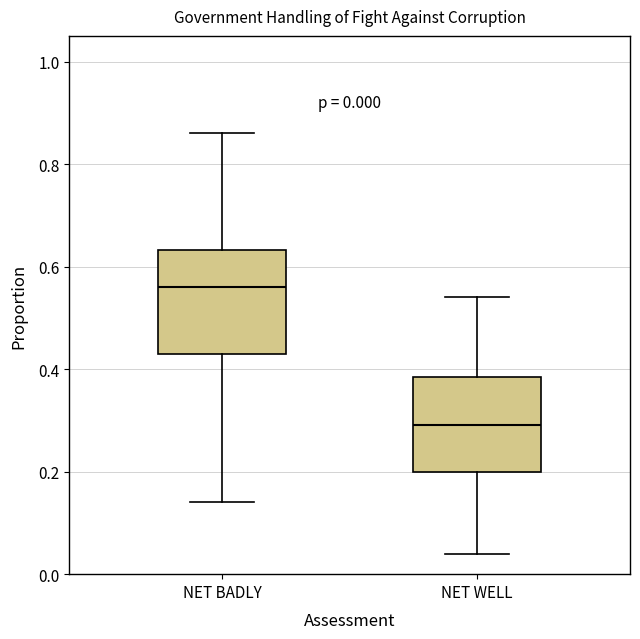

Which box's median line is the highest?

NET BADLY